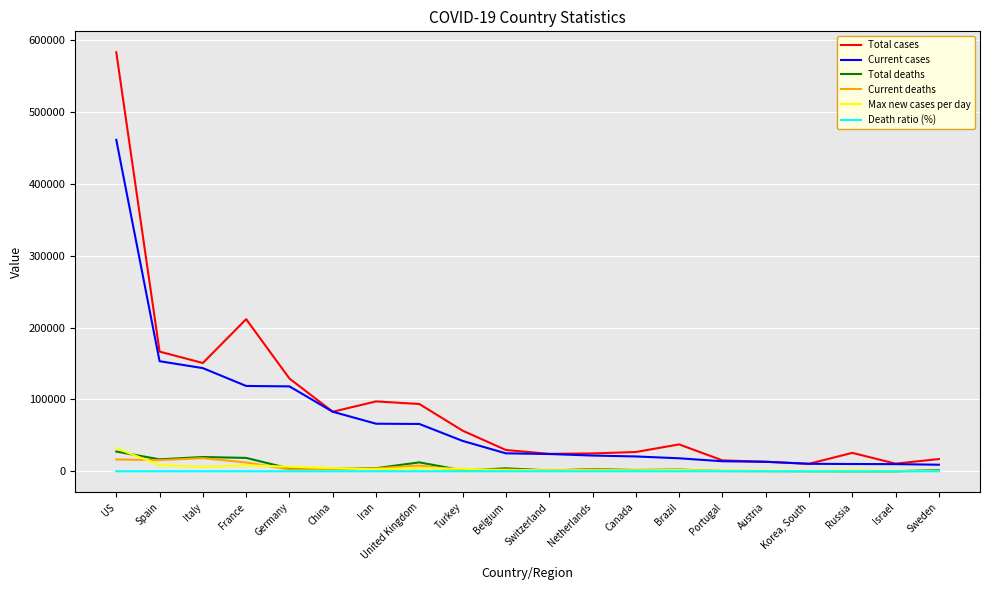

At which label is Total cases closest to 296871?

France